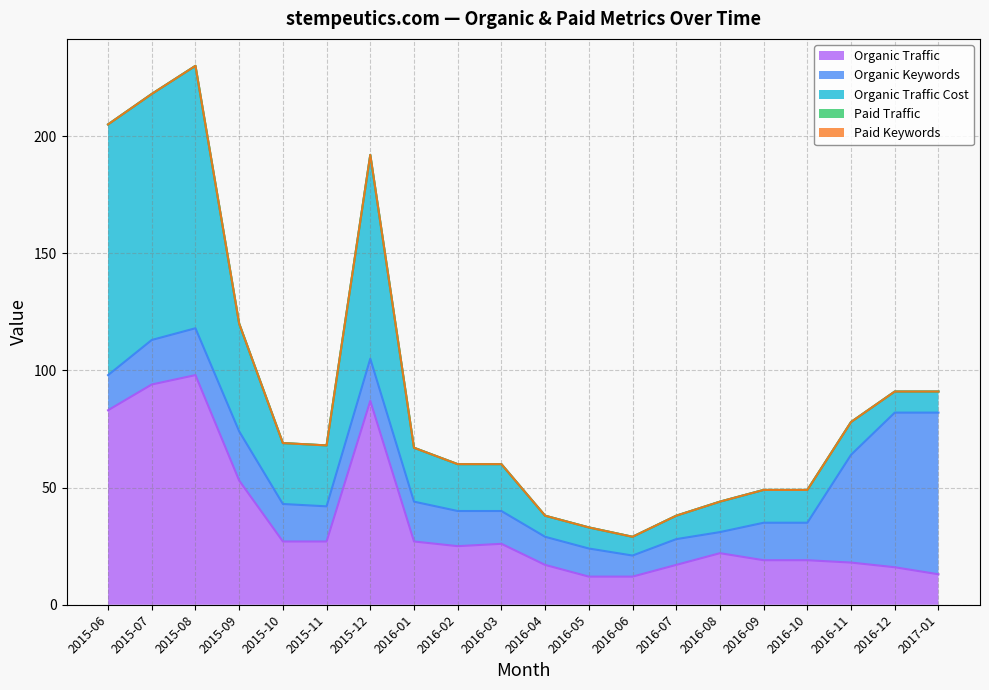

Which series has the largest total across all categories?

Organic Traffic